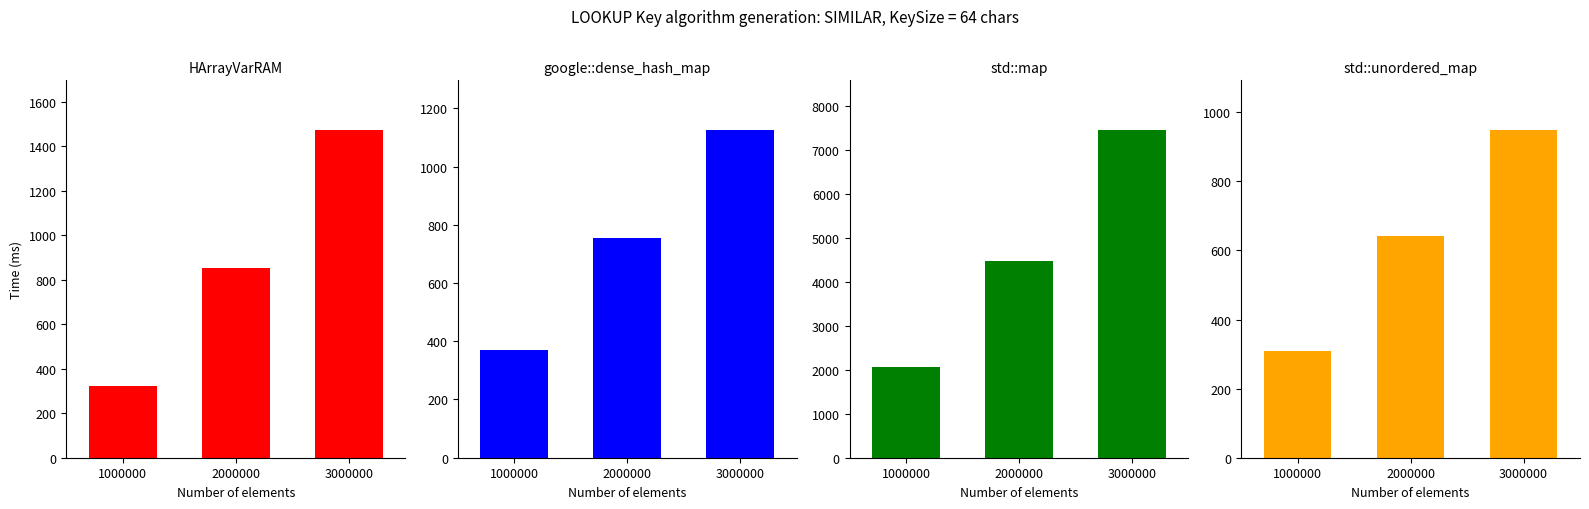

How many bars are there in total?

12